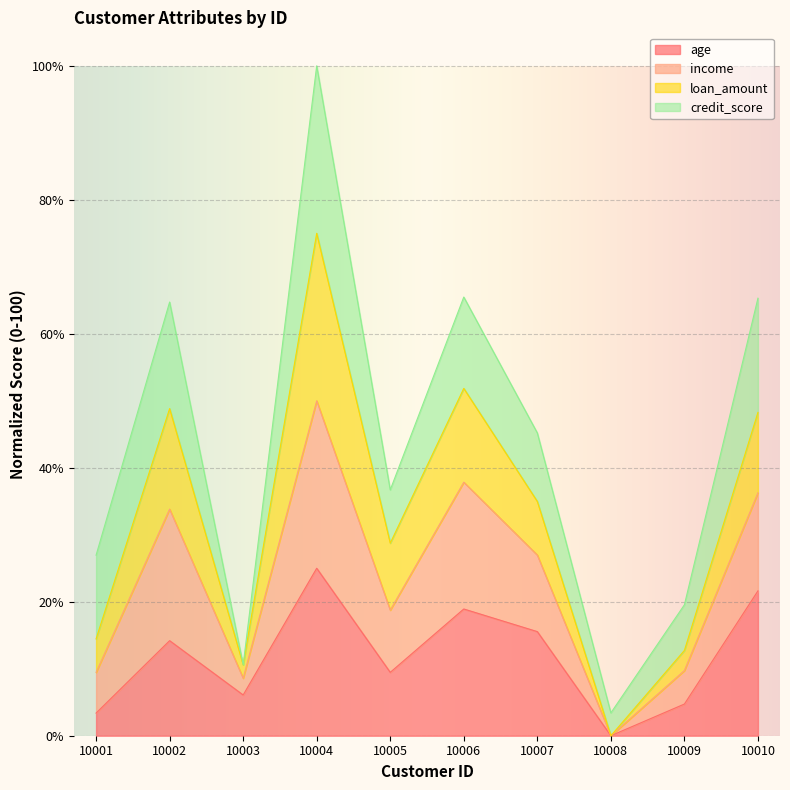

Is it true that income equals 349.5 at 10002?

False